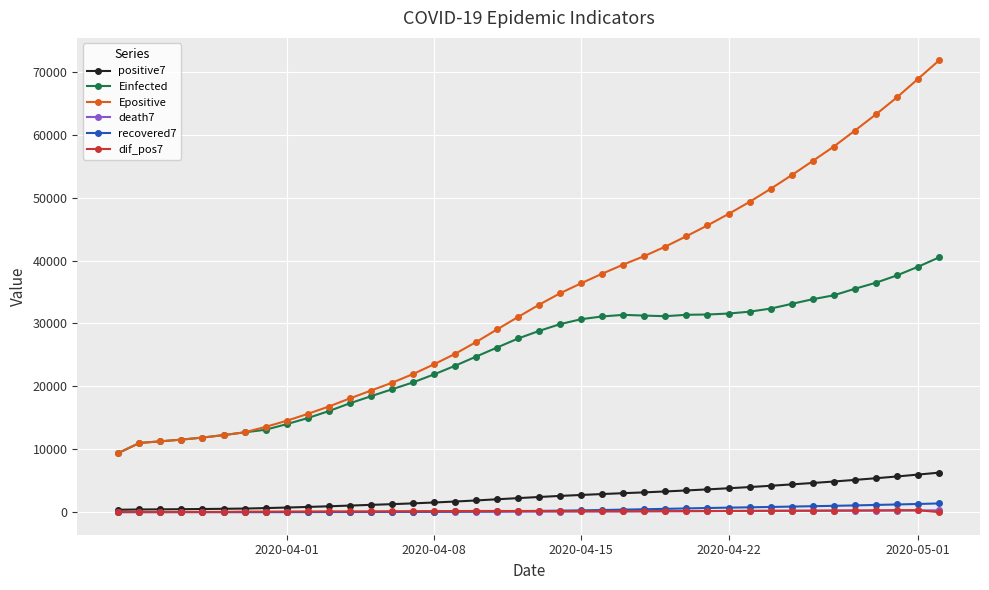

What are all the series names shown in the legend?

positive7, Einfected, Epositive, death7, recovered7, dif_pos7